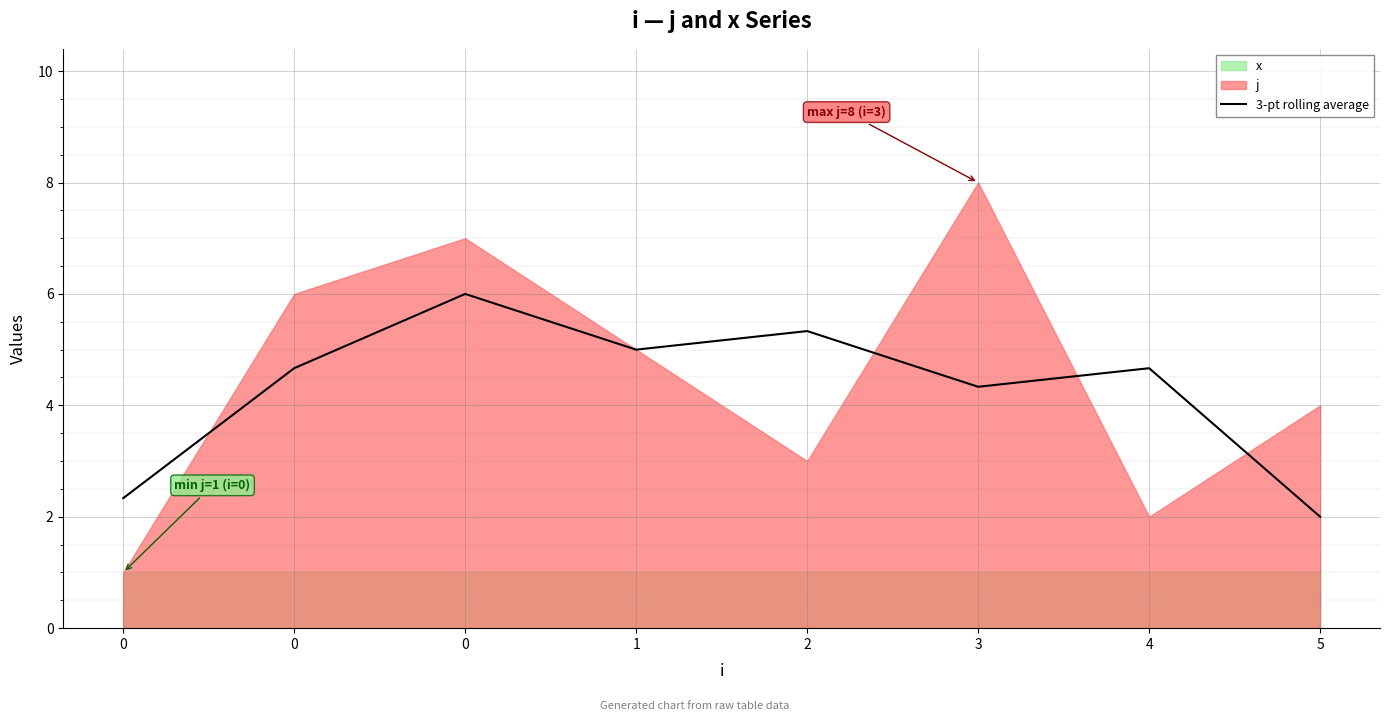

At which category does the data reach its first local valley?

1